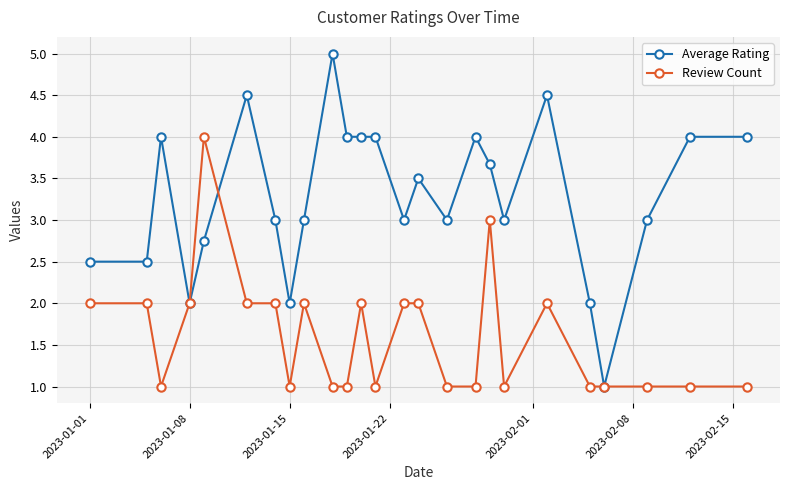

What is the maximum value for Review Count?

4.0